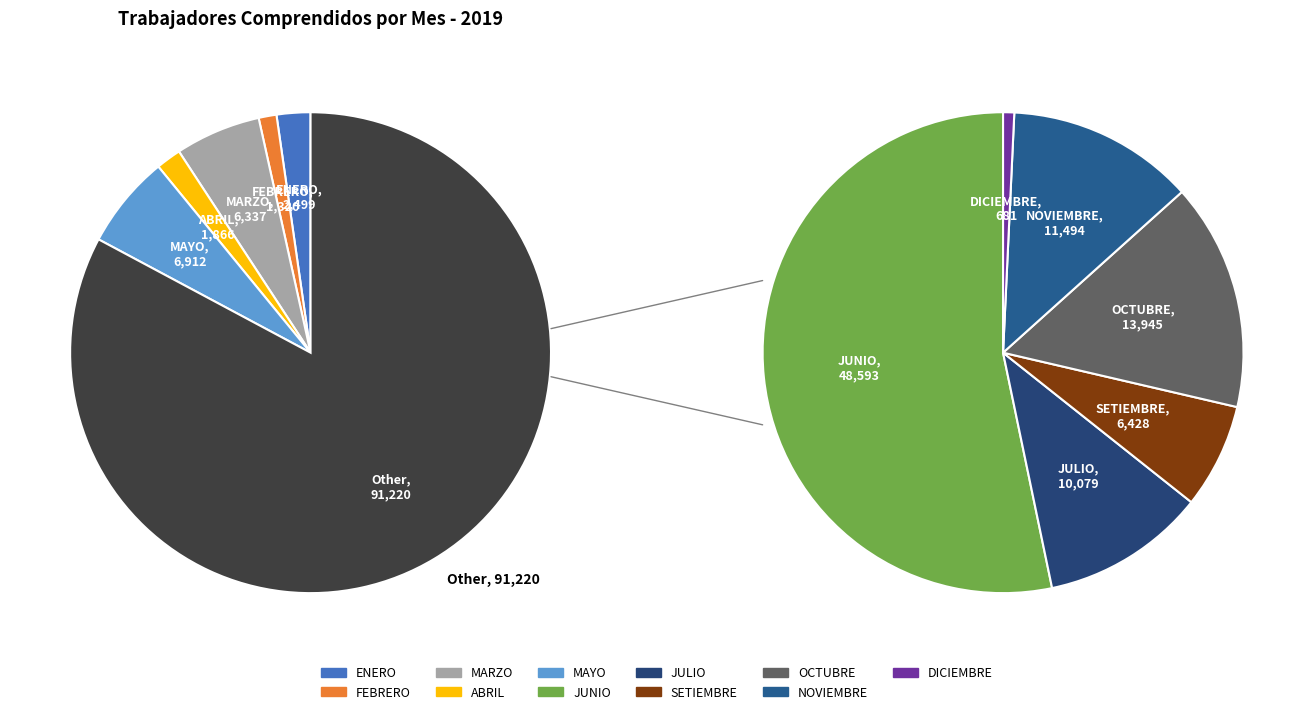

To the nearest percent, what is the difference between the SETIEMBRE and JULIO slice percentages?

3%